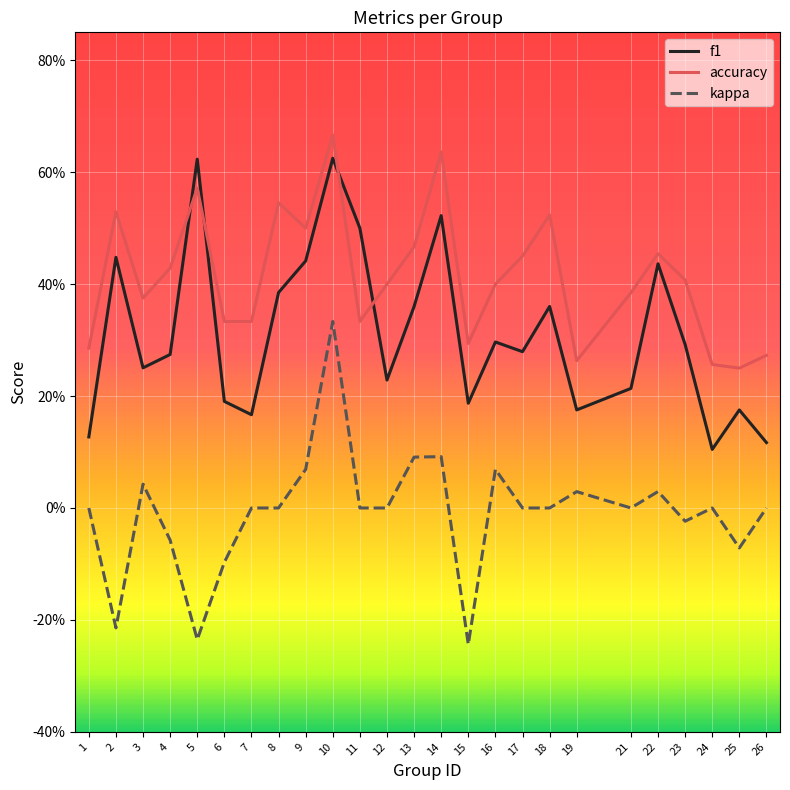

Is the value of f1 at 18 greater than the value of kappa at 15?

Yes